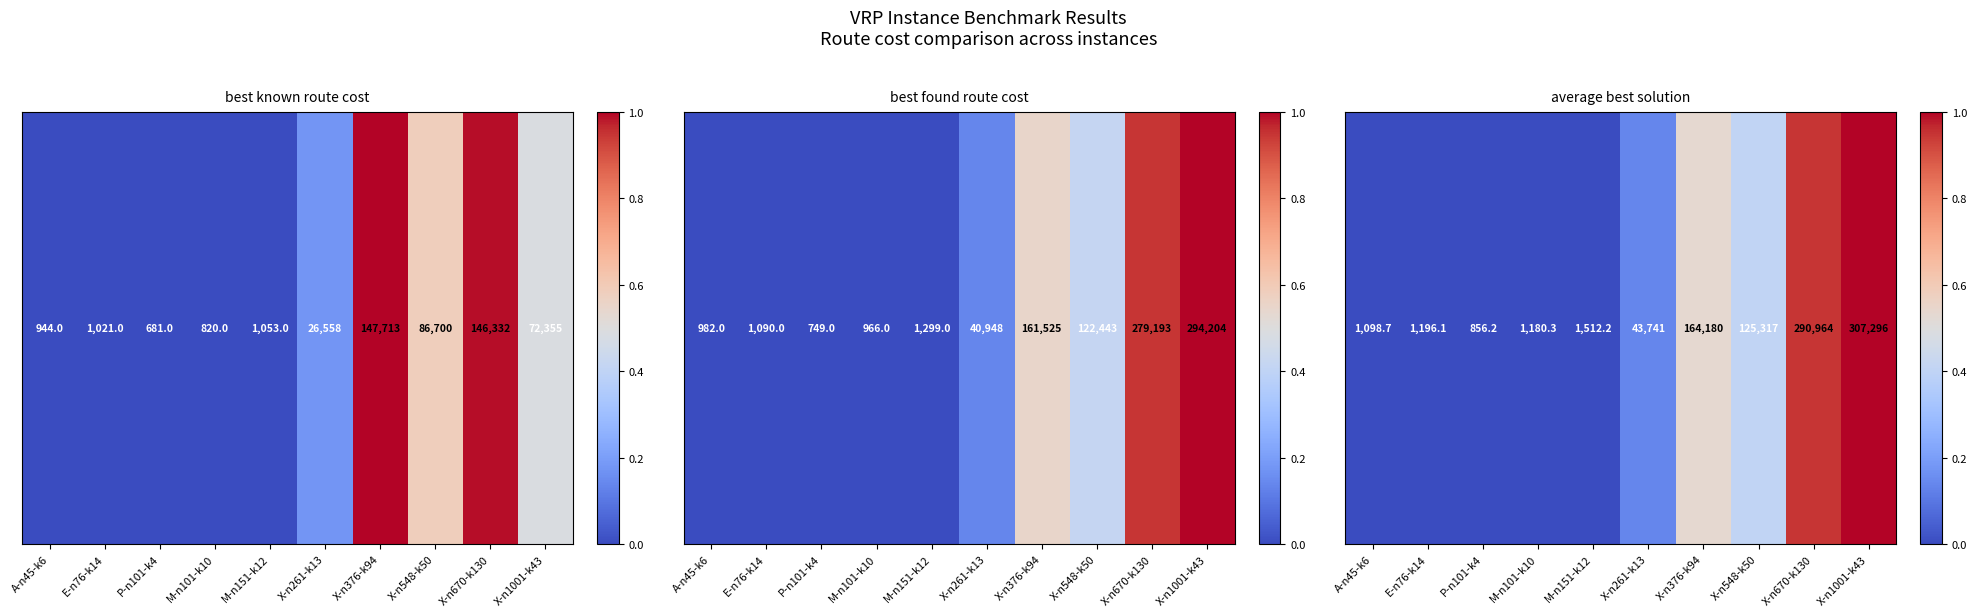

How many values are above zero?

9